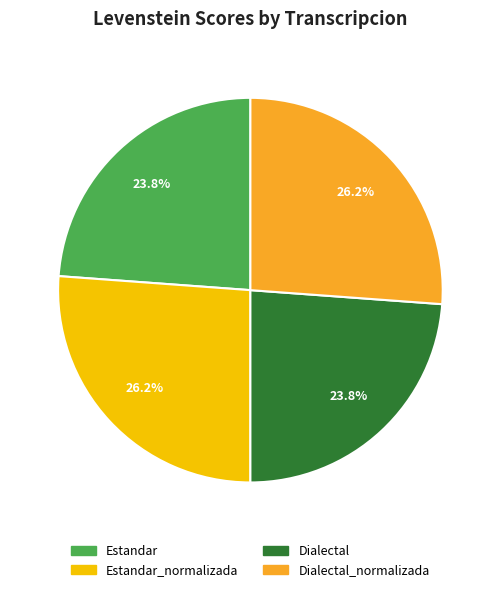

Between Estandar_normalizada and Dialectal, which is larger?

Estandar_normalizada